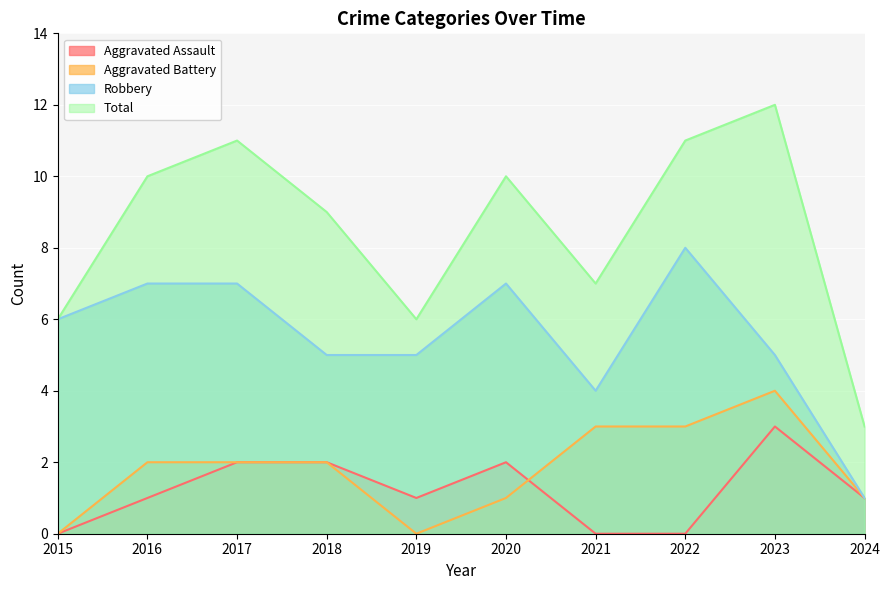

How many lines are shown in the chart?

4